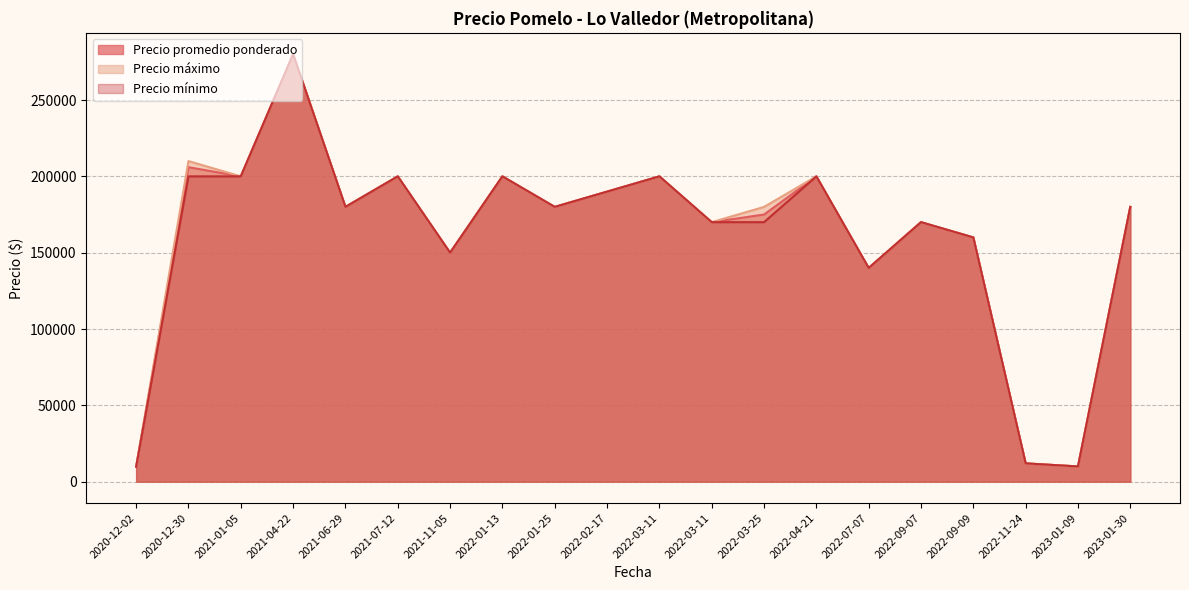

What is the maximum value for Precio promedio ponderado?

280000